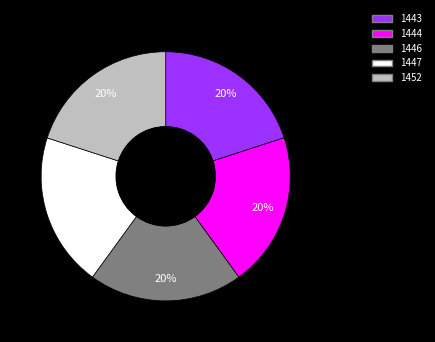

How many slices are in this pie chart?

5